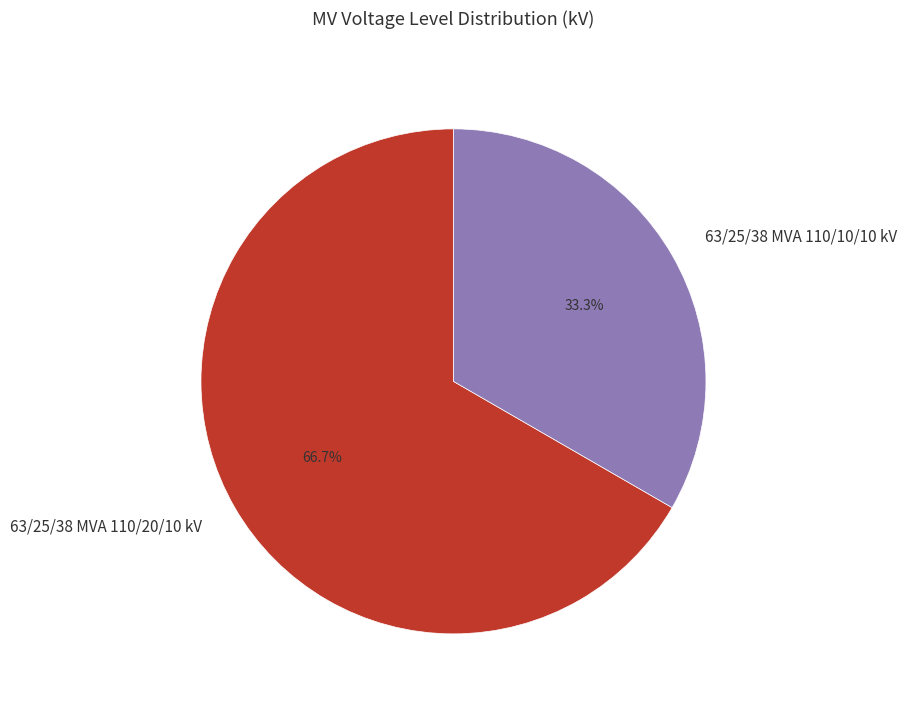

What is the total percentage of 63/25/38 MVA 110/20/10 kV and 63/25/38 MVA 110/10/10 kV?

100.0%